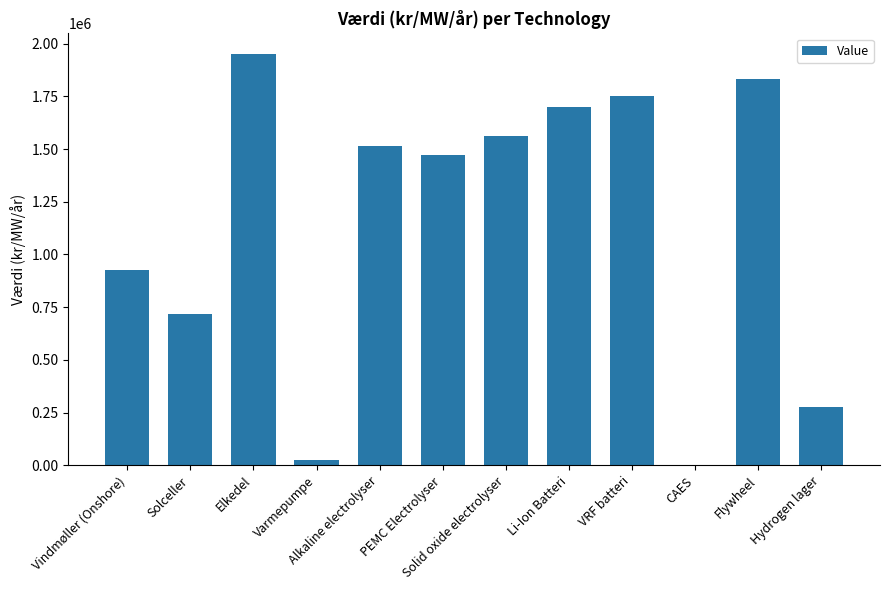

Which has a higher value, Flywheel or Solceller?

Flywheel